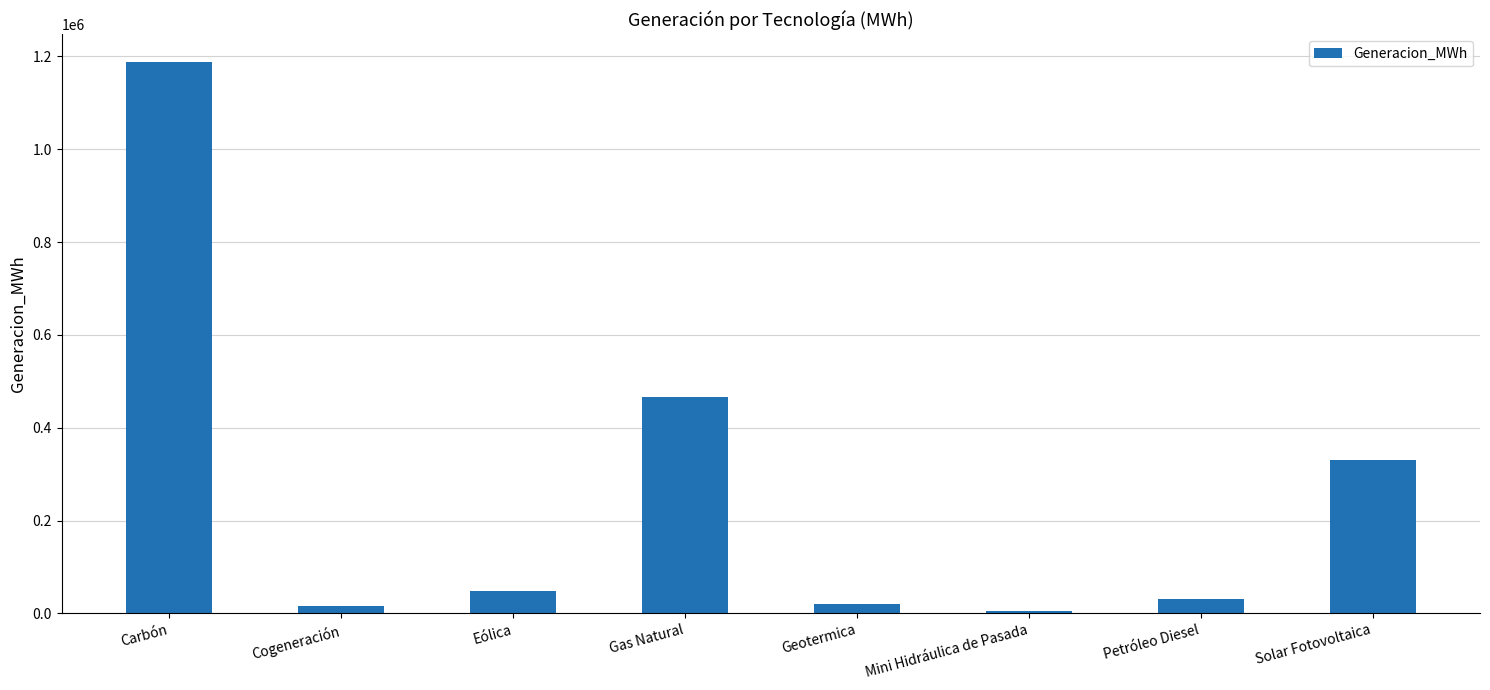

Which category has the highest value across all series?

Carbón